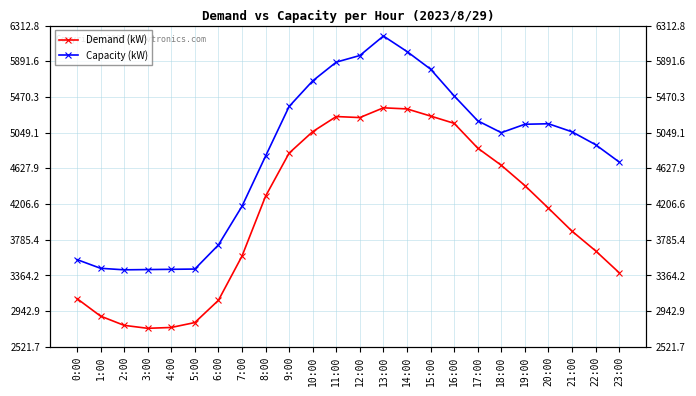

True or false: Capacity (kW) and Demand (kW) intersect in this chart.

False